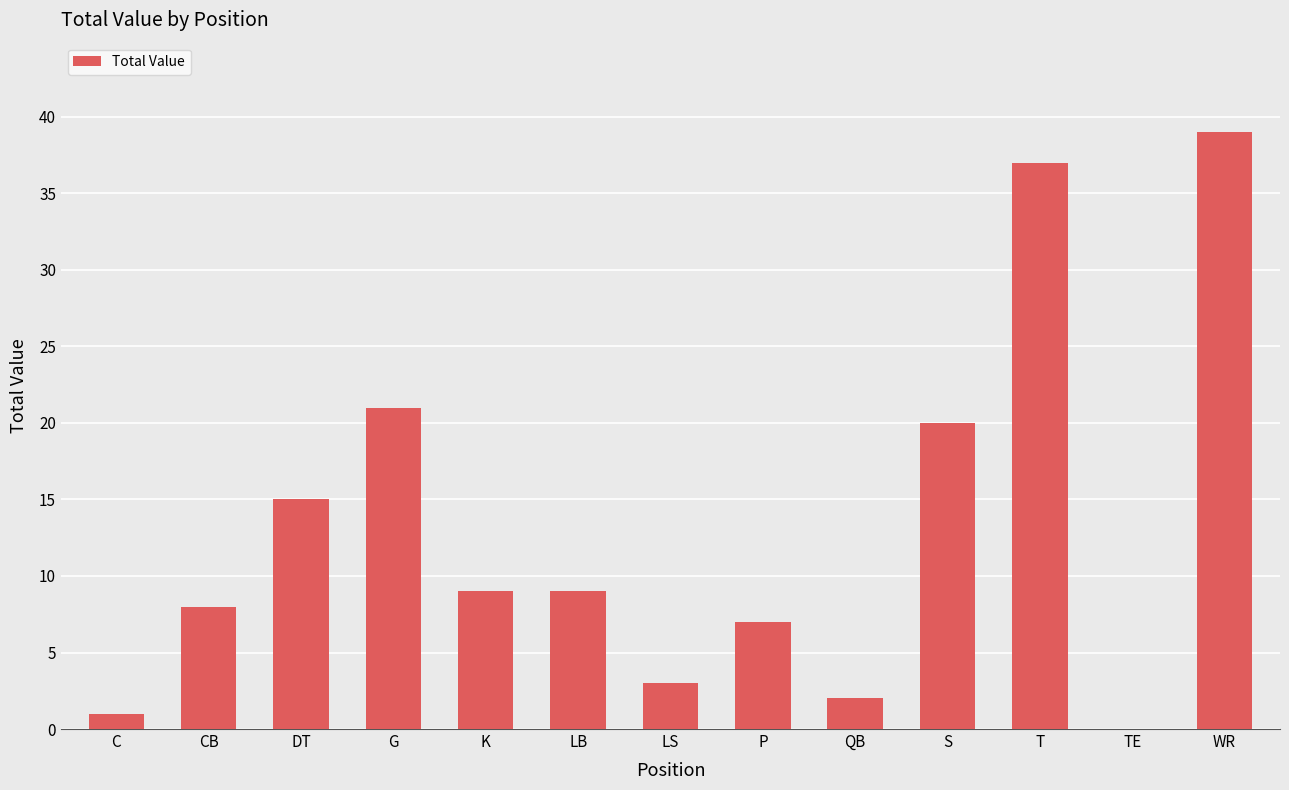

What is the sum of all values?

171